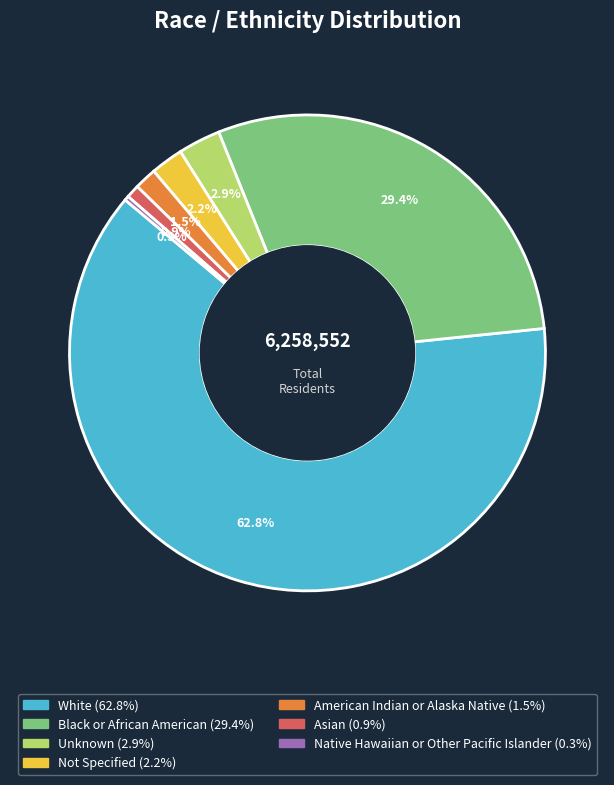

Combined, do White and American Indian or Alaska Native account for over 50%?

Yes